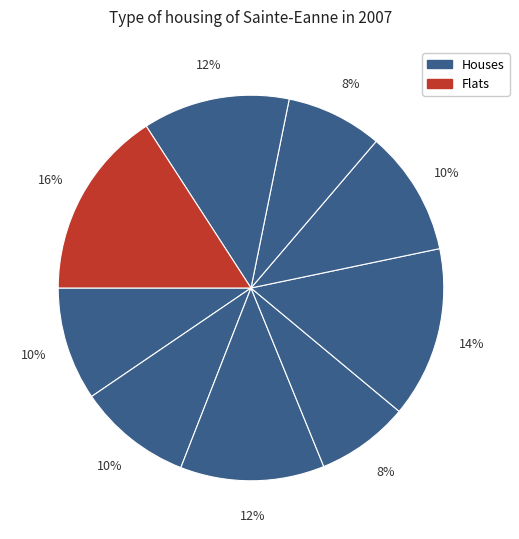

Count the number of slices in the pie.

9